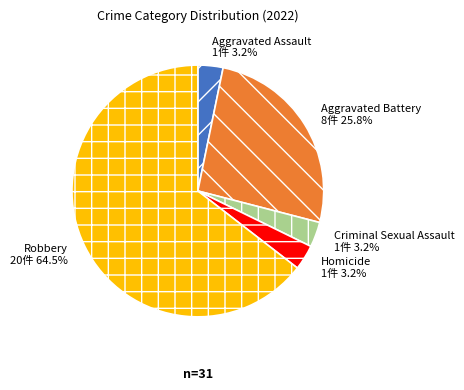

Which has a higher value, Robbery or Homicide?

Robbery